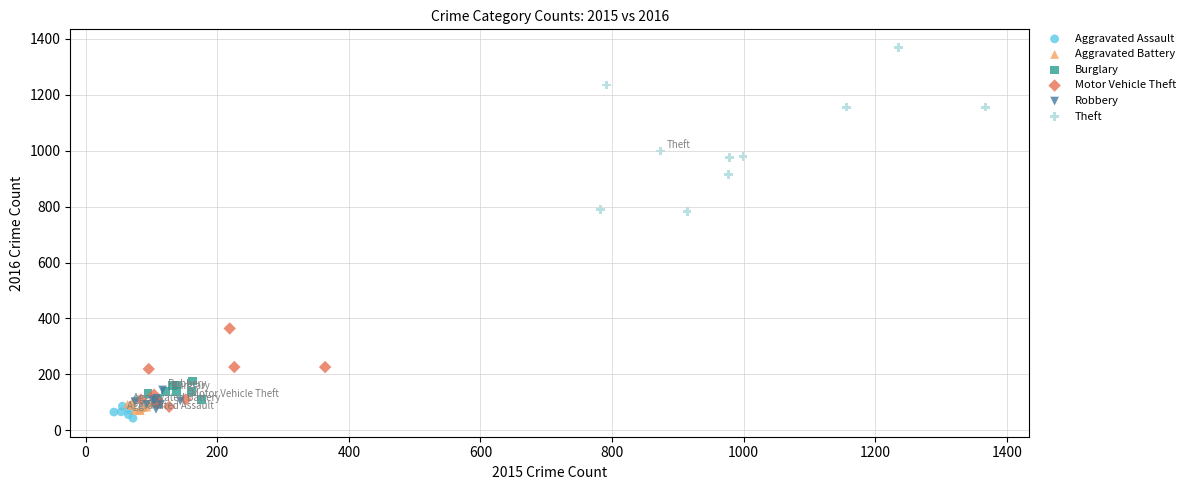

Which series reaches the minimum Y coordinate?

Aggravated Assault